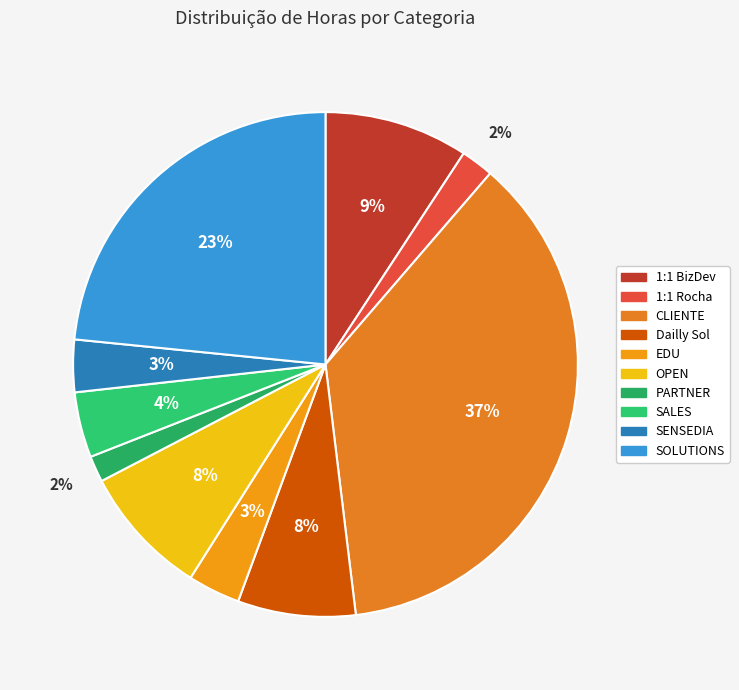

Is PARTNER the majority of the pie?

No